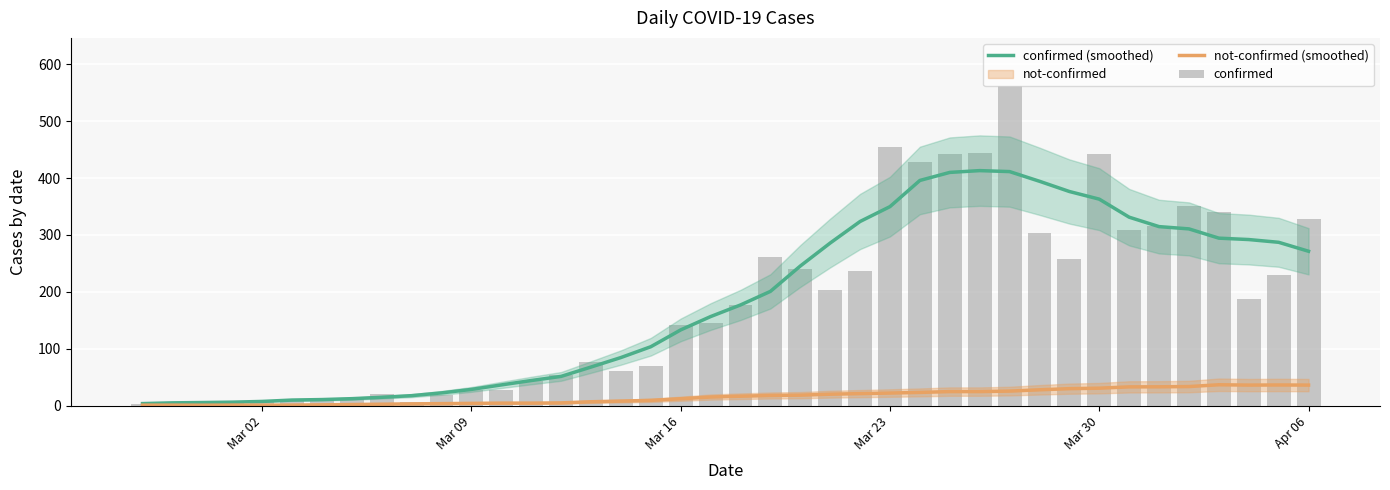

What is the highest value of the confirmed (smoothed) series?

413.0